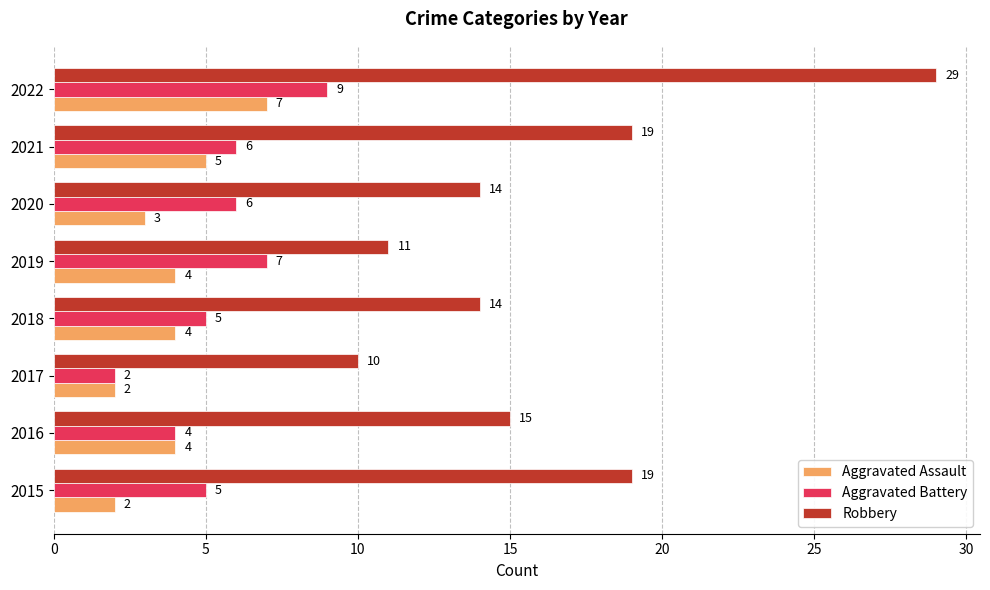

How many data points does each series have?

8